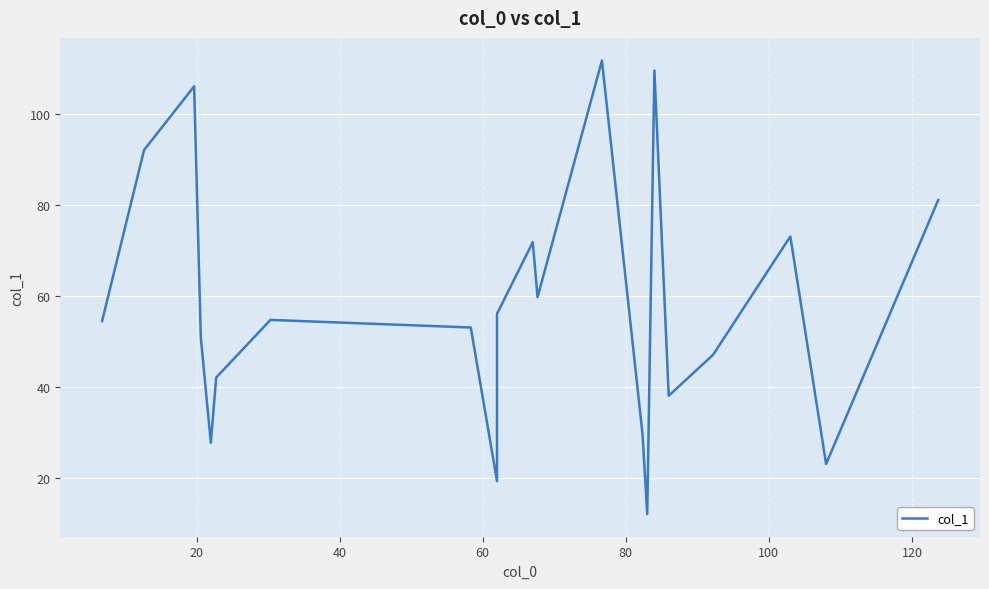

How many data points are less than 54?

10